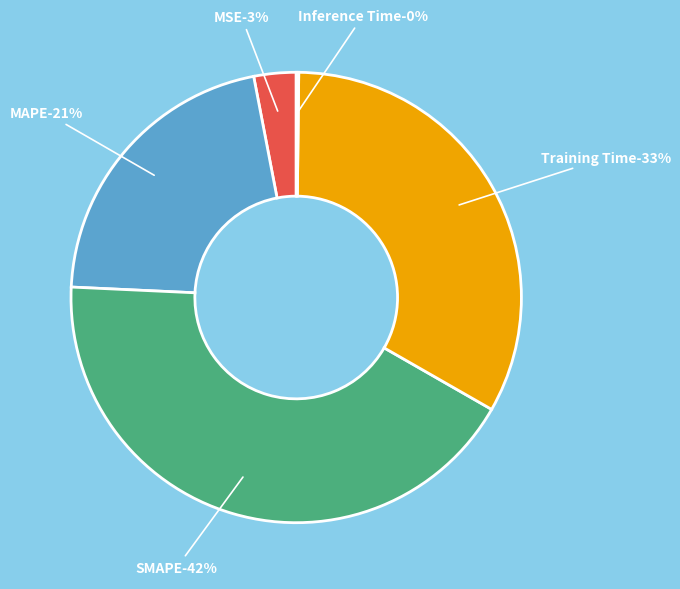

Is it true that MSE is 14% of the pie?

False